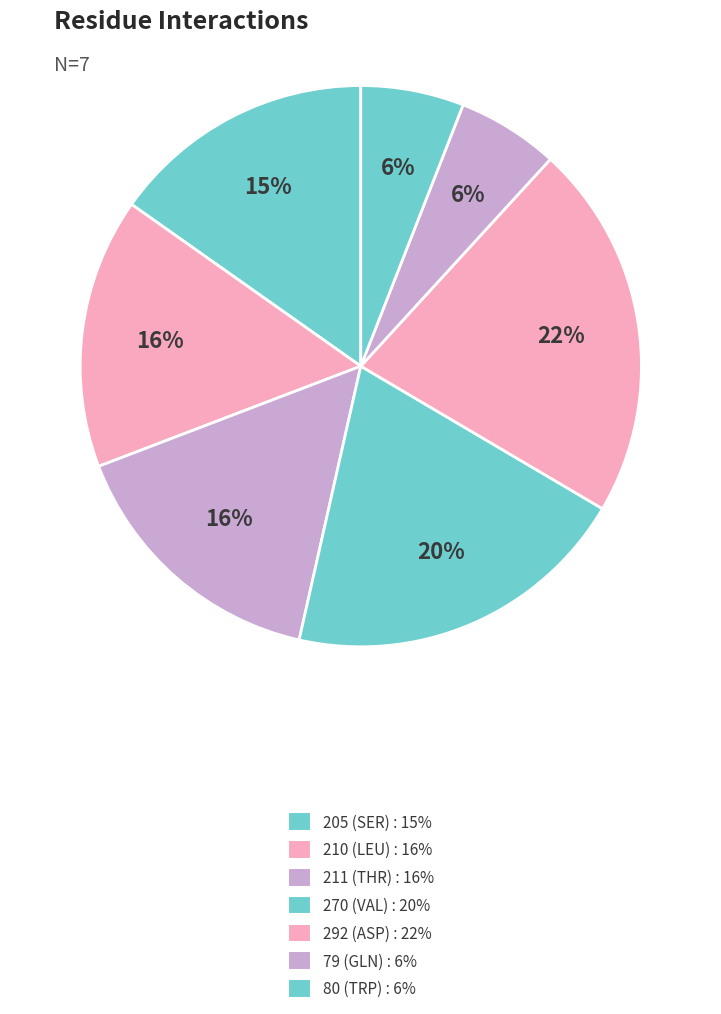

Count the number of slices in the pie.

7